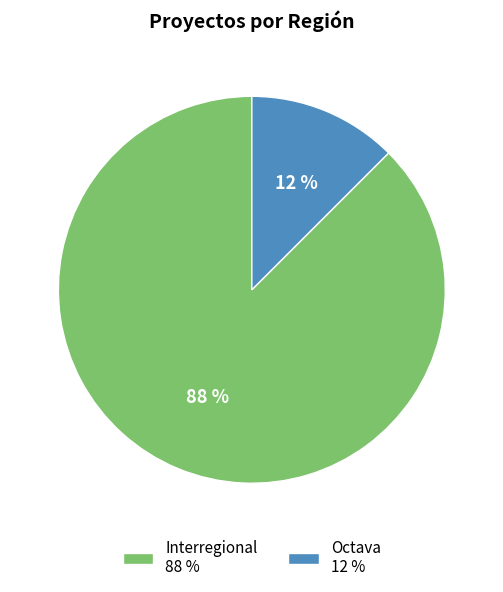

Is it true that Interregional 88 % is 88% of the pie?

True